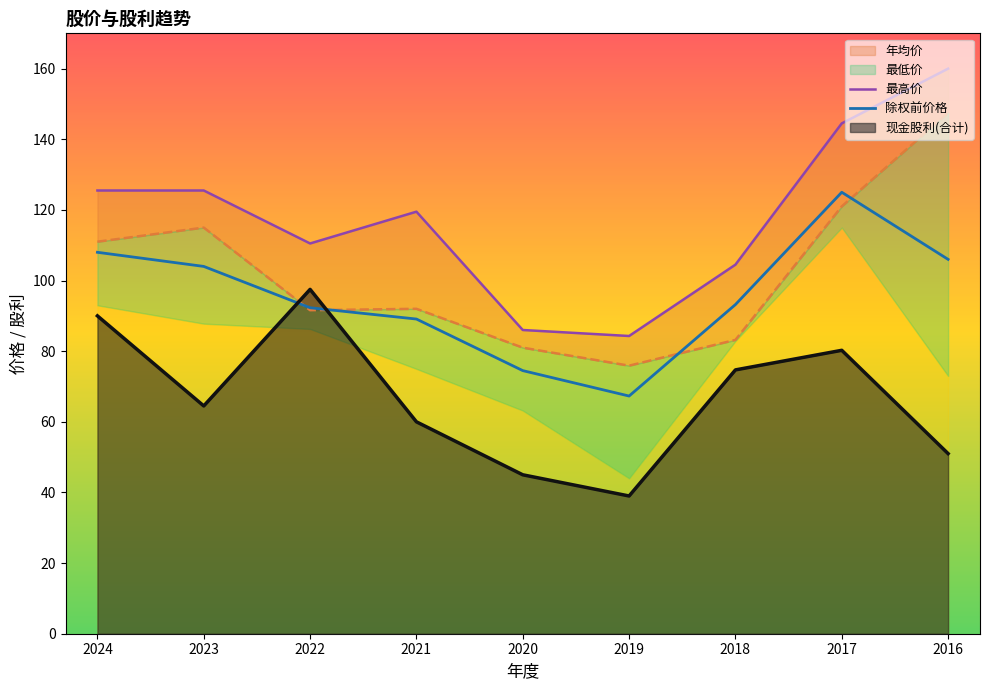

At which category does the chart reach its minimum across all series?

2019